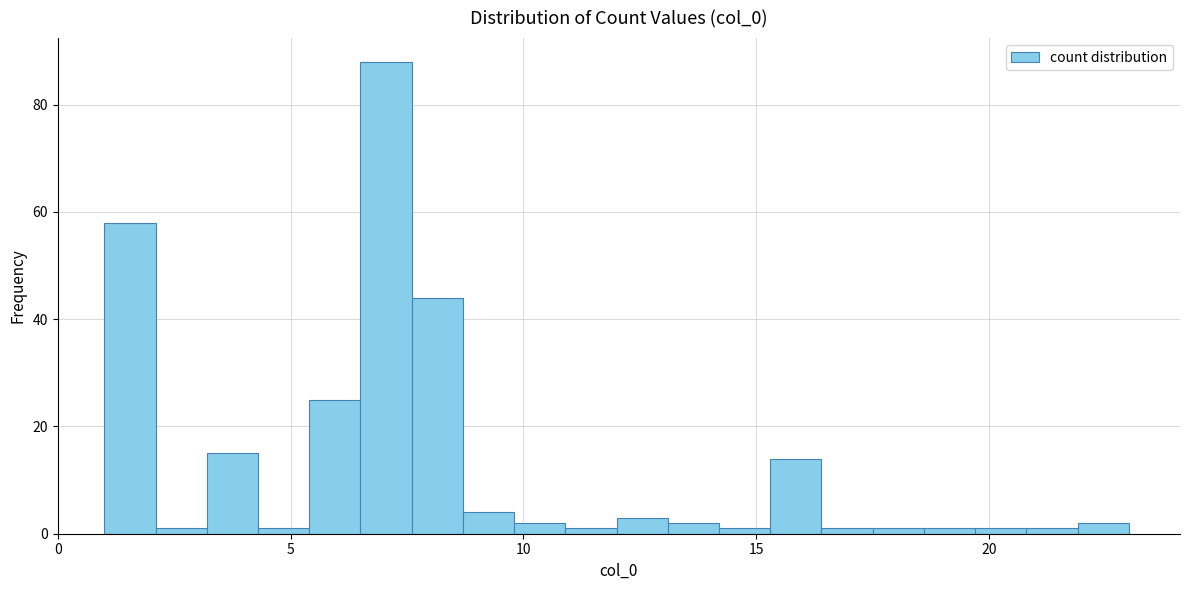

Read against the x-axis, roughly where is the centre of the tallest bar?

7.0